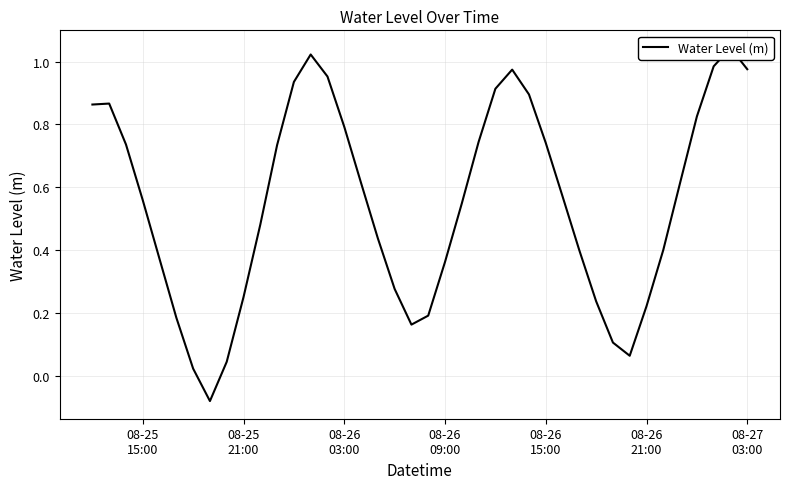

Count the number of values greater than 0.

39